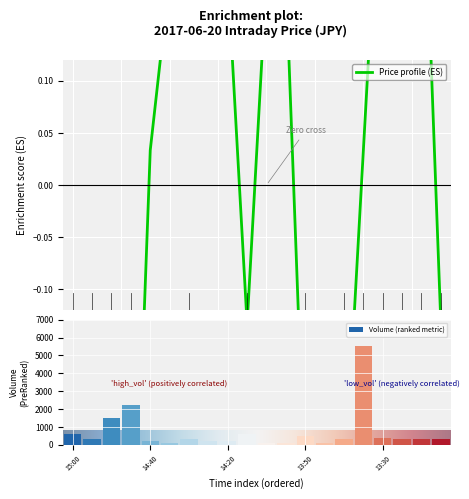

What is the average value of the Volume (ranked metric) series?

705